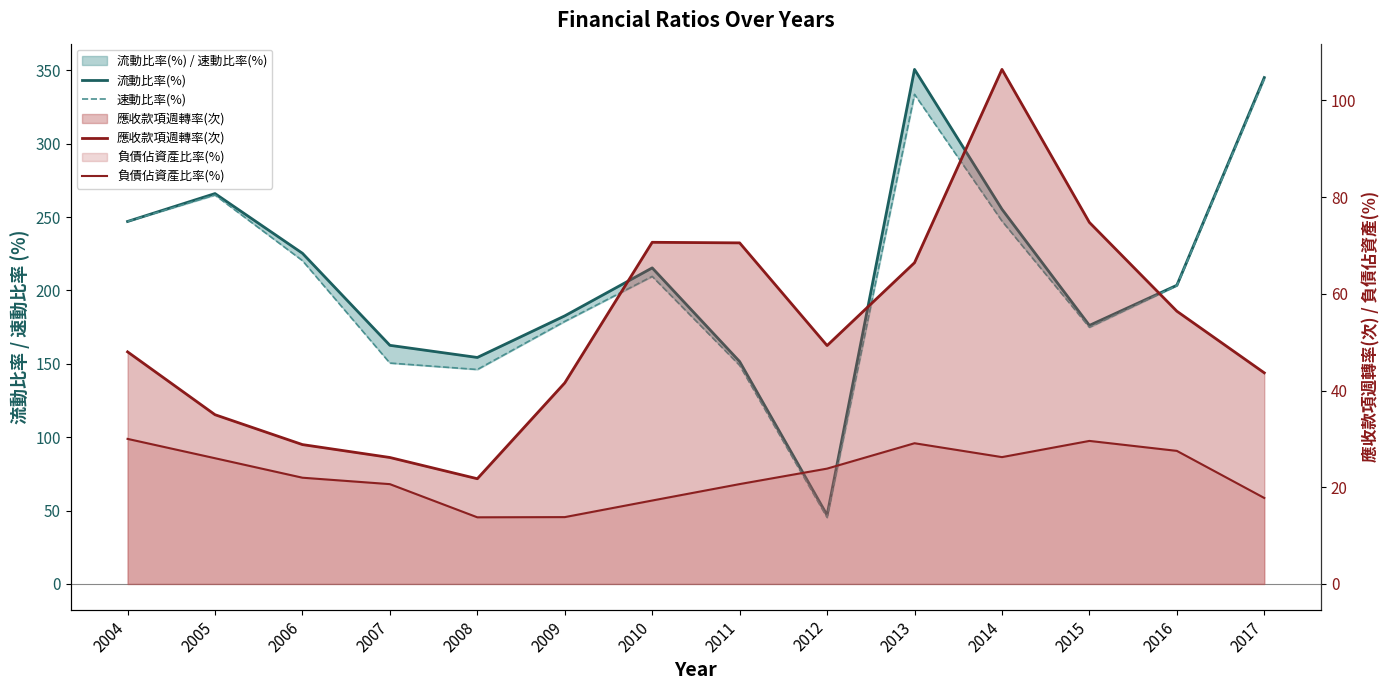

How many lines are shown in the chart?

4